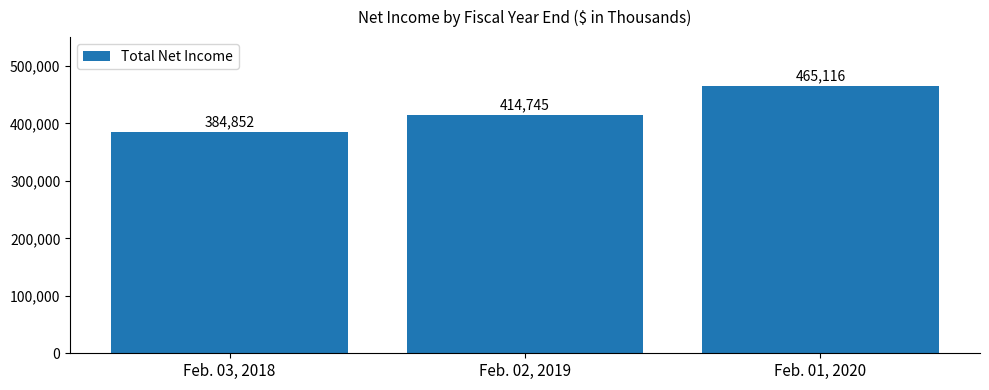

Is it true that the value at Feb. 03, 2018 is 505697?

False